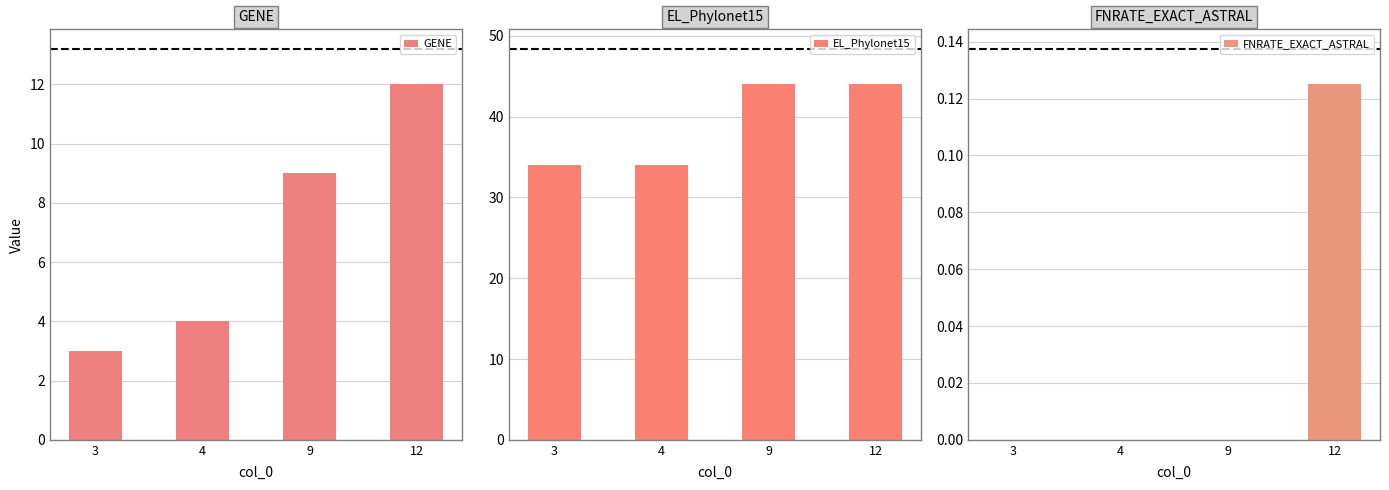

What are all the series names shown in the legend?

GENE, EL_Phylonet15, FNRATE_EXACT_ASTRAL